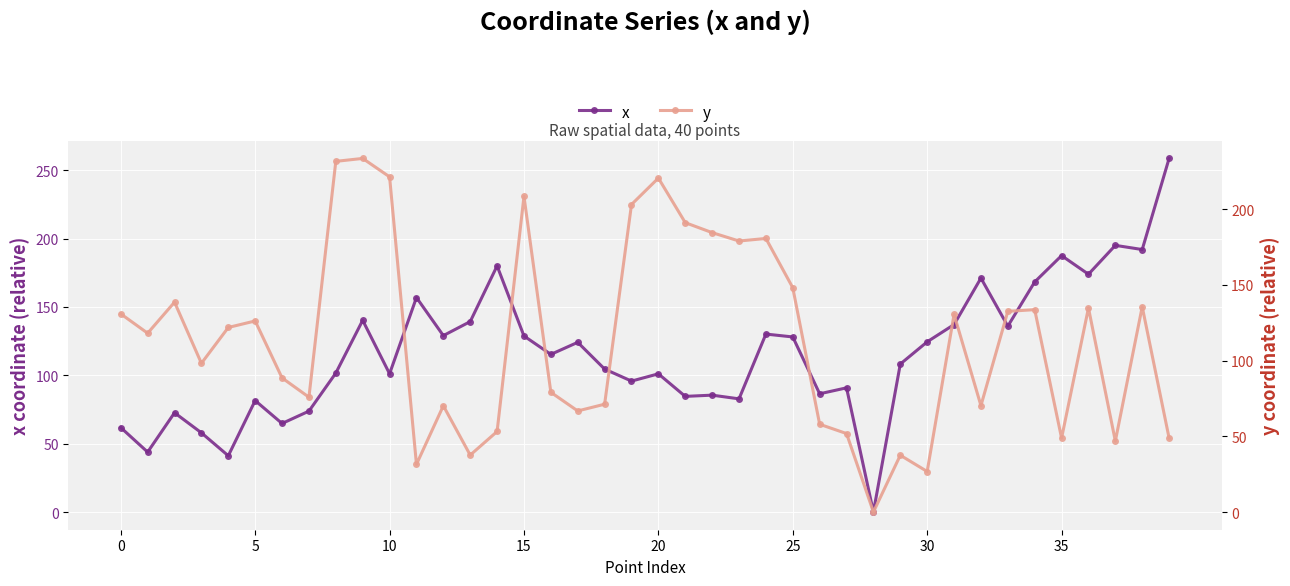

How many values in y are above zero?

39